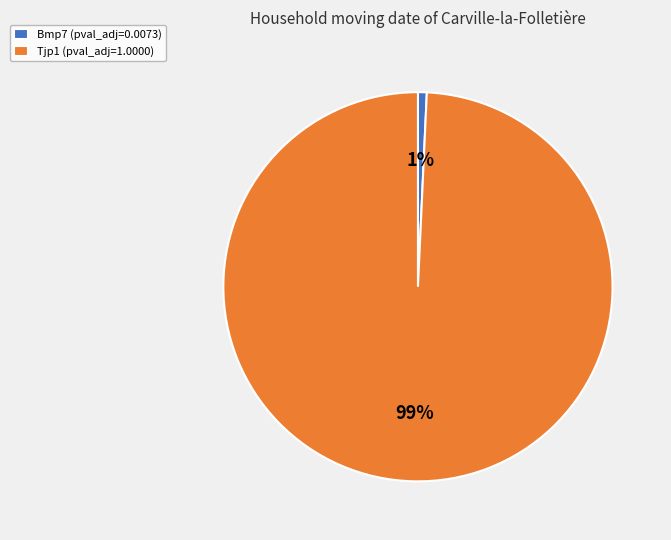

Does Bmp7 represent more than half of the total?

No